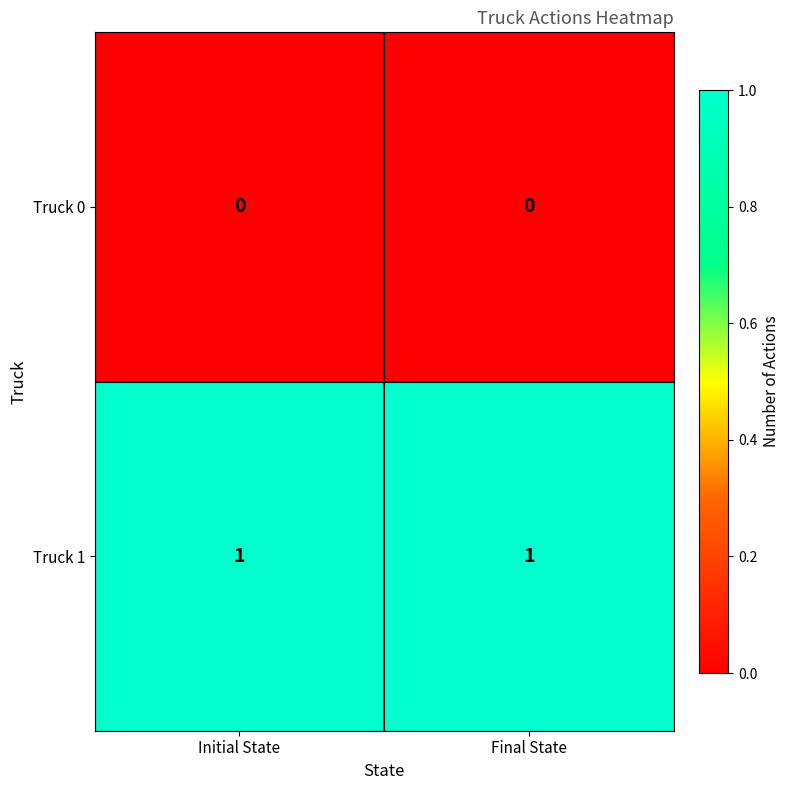

Reading left to right, list all the values displayed in this chart.

Truck 0: 0	0
Truck 1: 1	1